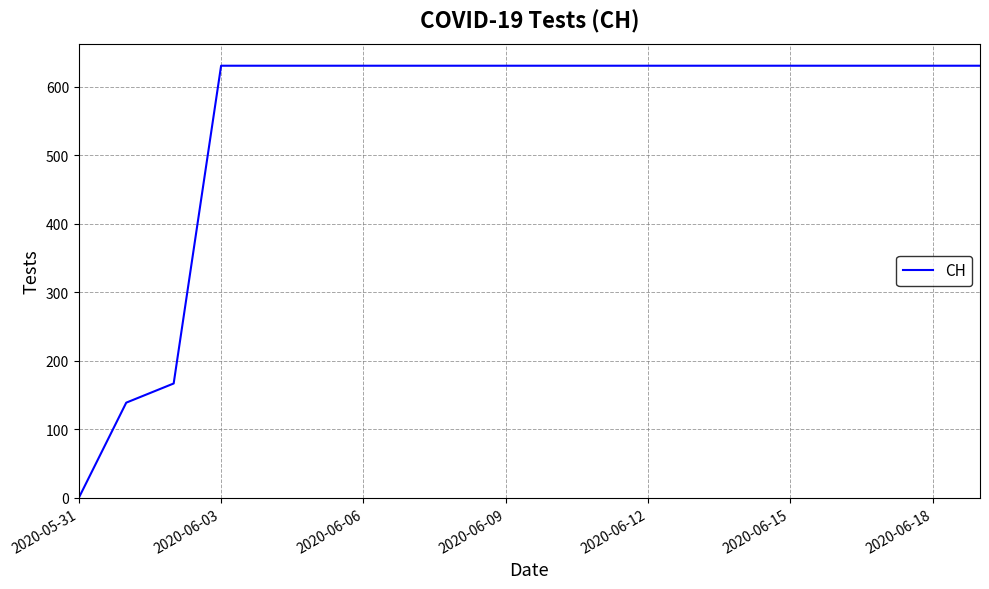

What is the maximum value shown in the chart?

631